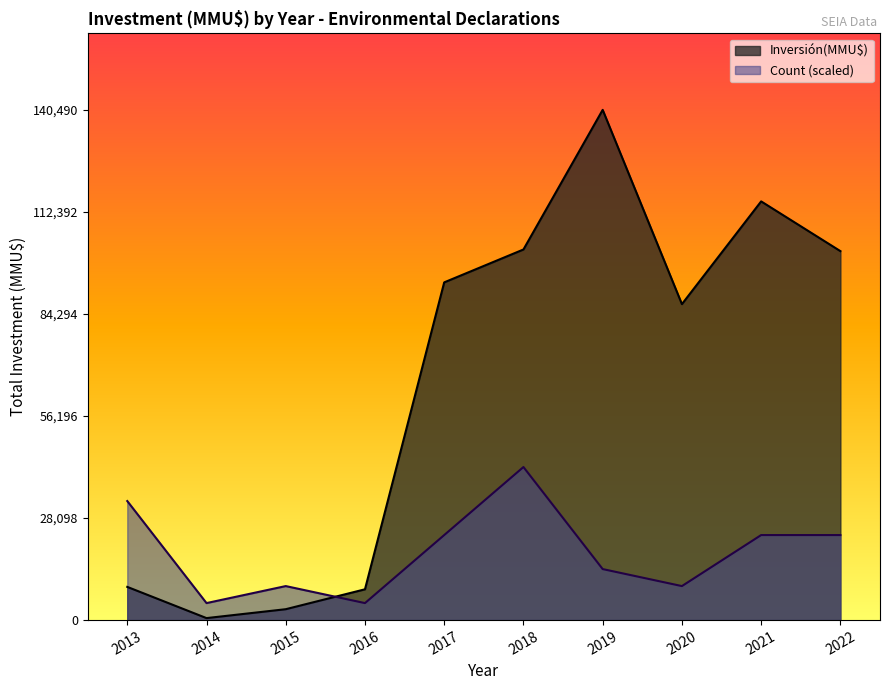

The value of Count (scaled) at 2017 is 23415. True or false?

True